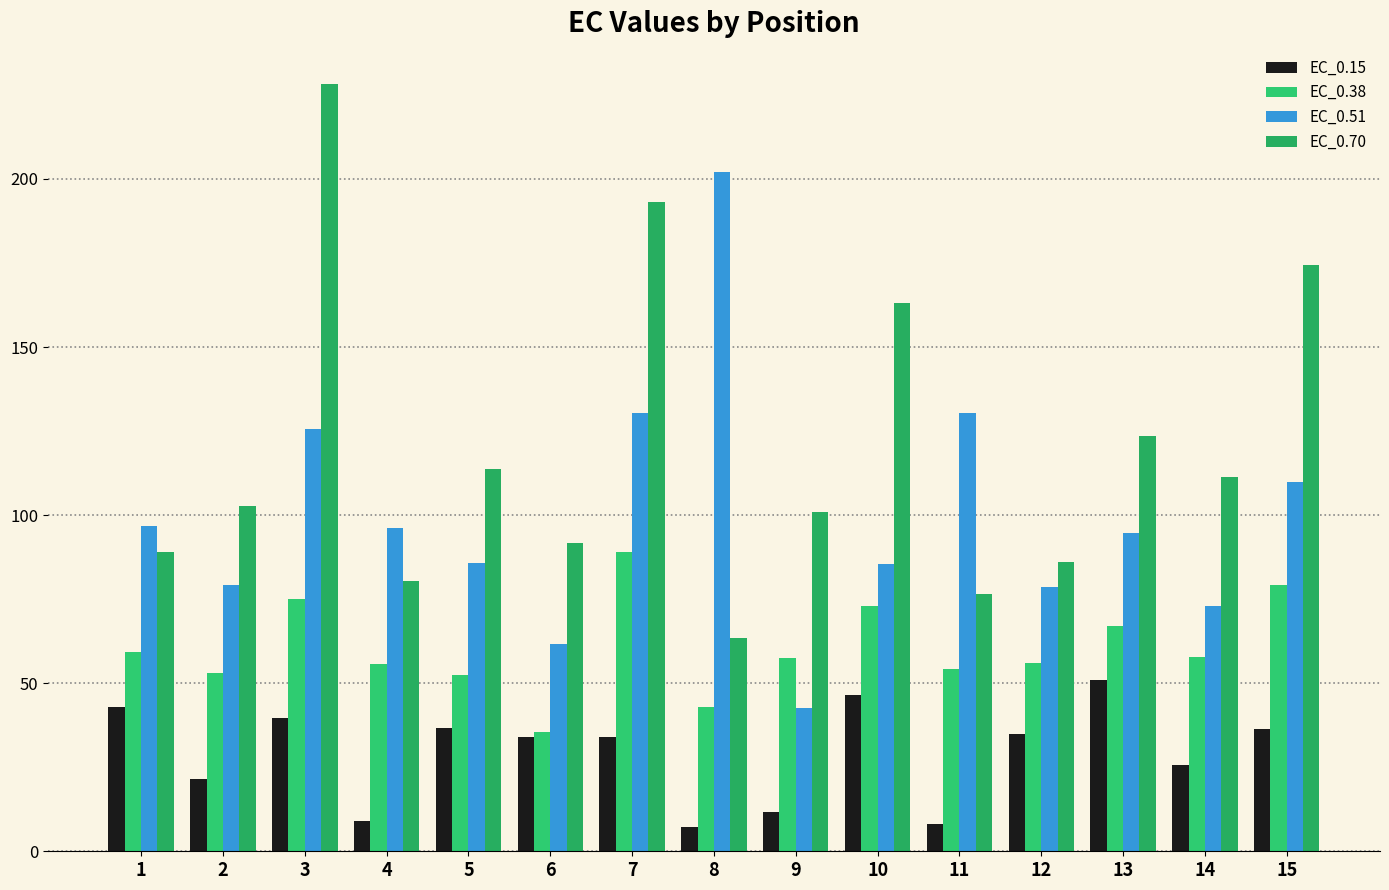

Where is EC_0.70 nearest to the value 145?

10